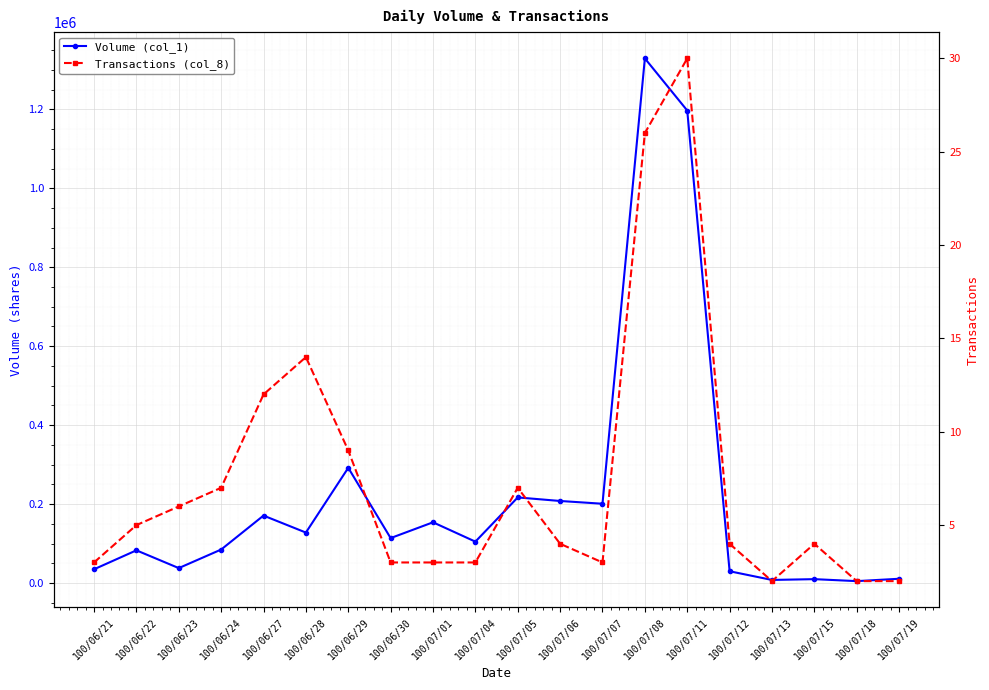

What is the difference between the second highest and minimum values in the Volume (col_1) series?

1192000